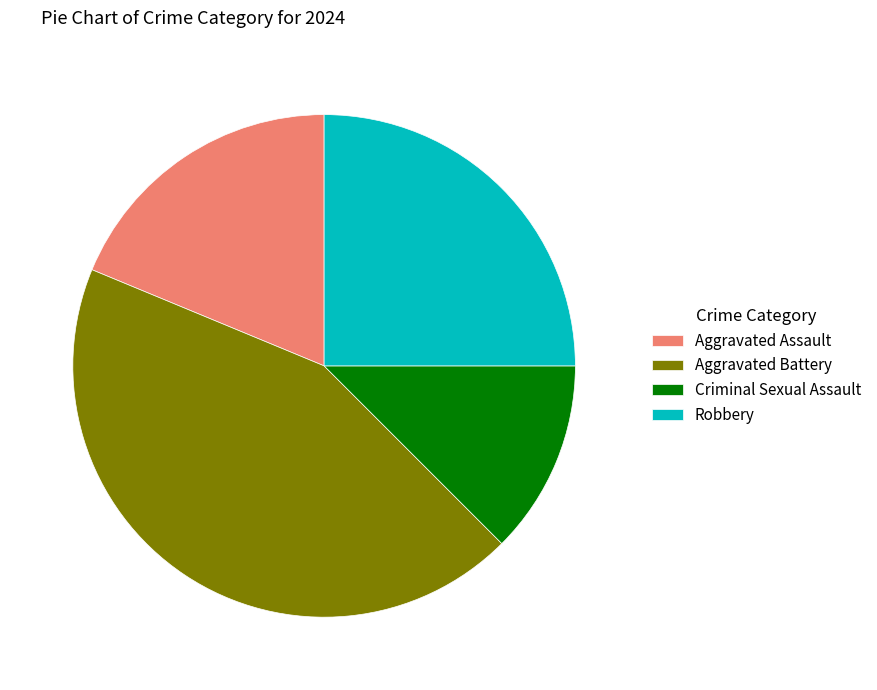

True or false: Aggravated Assault accounts for 5% of the total.

False